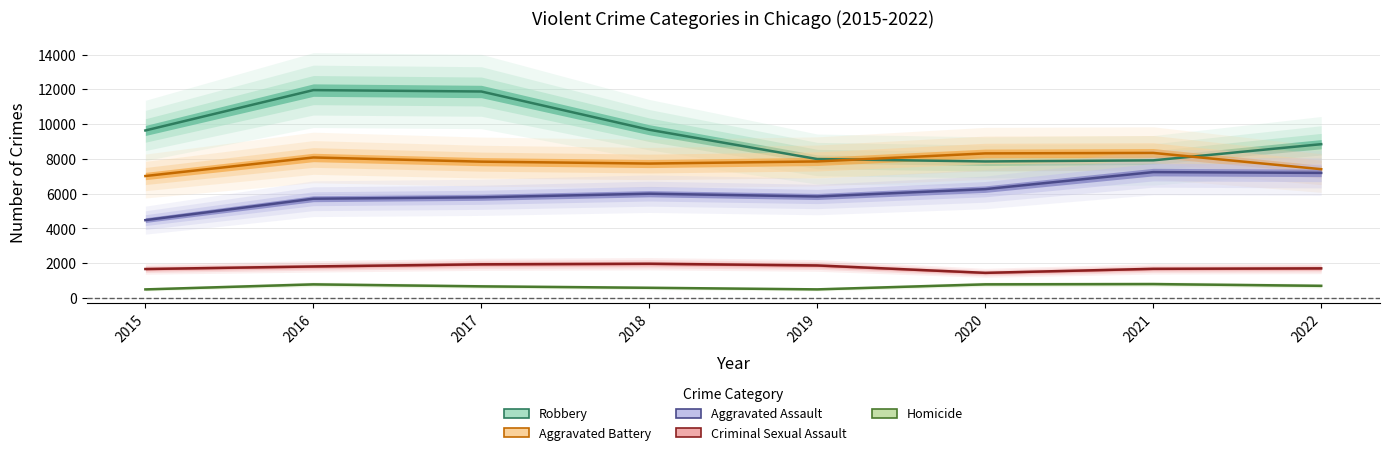

Reading left to right, what are all the values shown in this chart?

Robbery: 2015=9638	2016=11960	2017=11880	2018=9679	2019=7994	2020=7856	2021=7920	2022=8849
Aggravated Battery: 2015=7018	2016=8085	2017=7845	2018=7735	2019=7857	2020=8319	2021=8347	2022=7411
Aggravated Assault: 2015=4480	2016=5712	2017=5793	2018=6001	2019=5840	2020=6263	2021=7243	2022=7198
Criminal Sexual Assault: 2015=1668	2016=1816	2017=1939	2018=1973	2019=1874	2020=1448	2021=1680	2022=1706
Homicide: 2015=496	2016=786	2017=672	2018=589	2019=498	2020=787	2021=803	2022=702